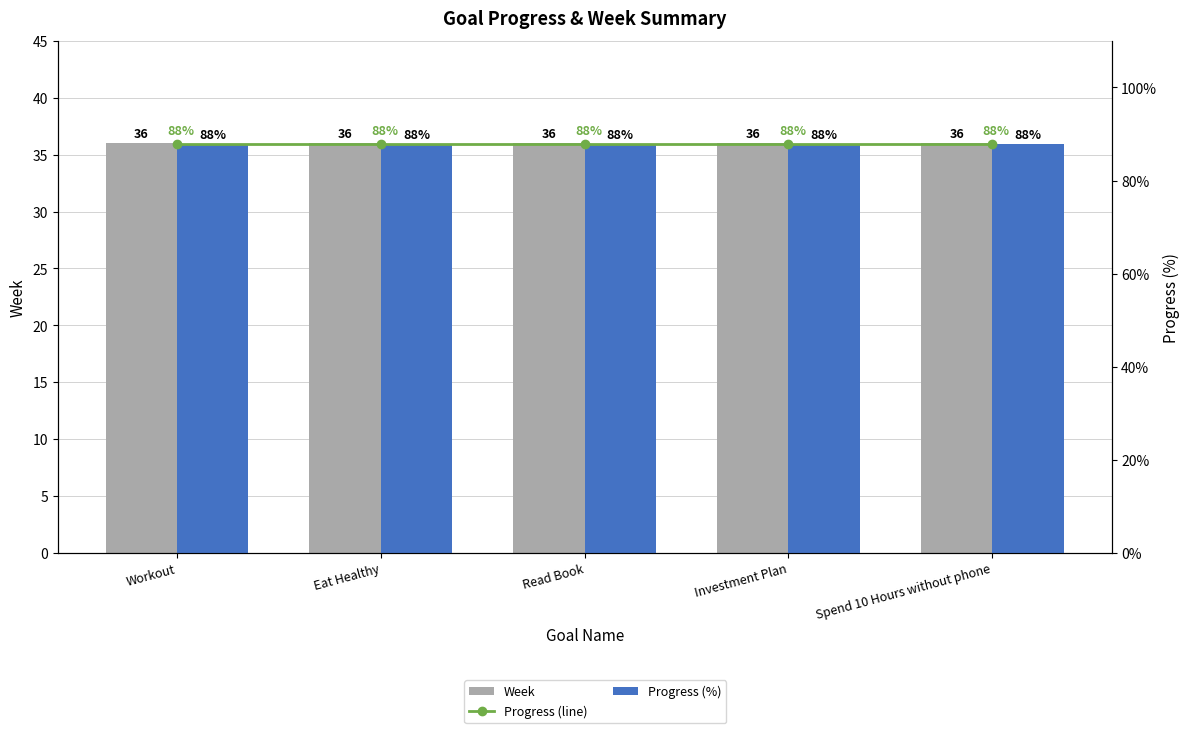

True or false: Week has a value of 60.0 at Investment Plan.

False